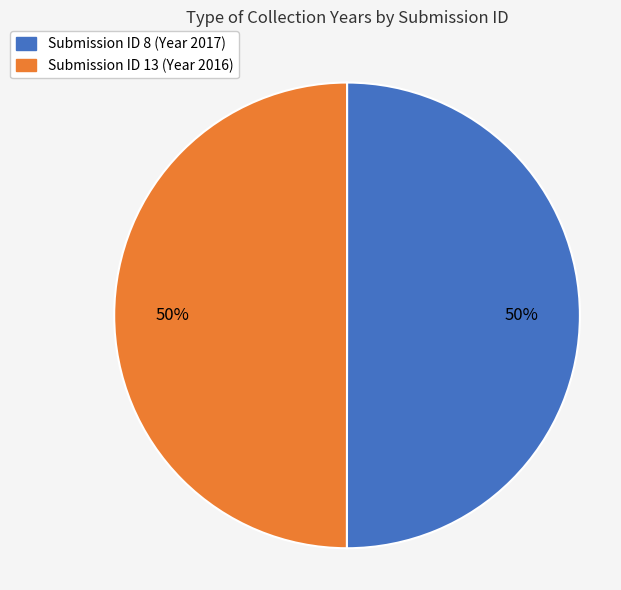

To the nearest percent, what is the average slice percentage?

50%